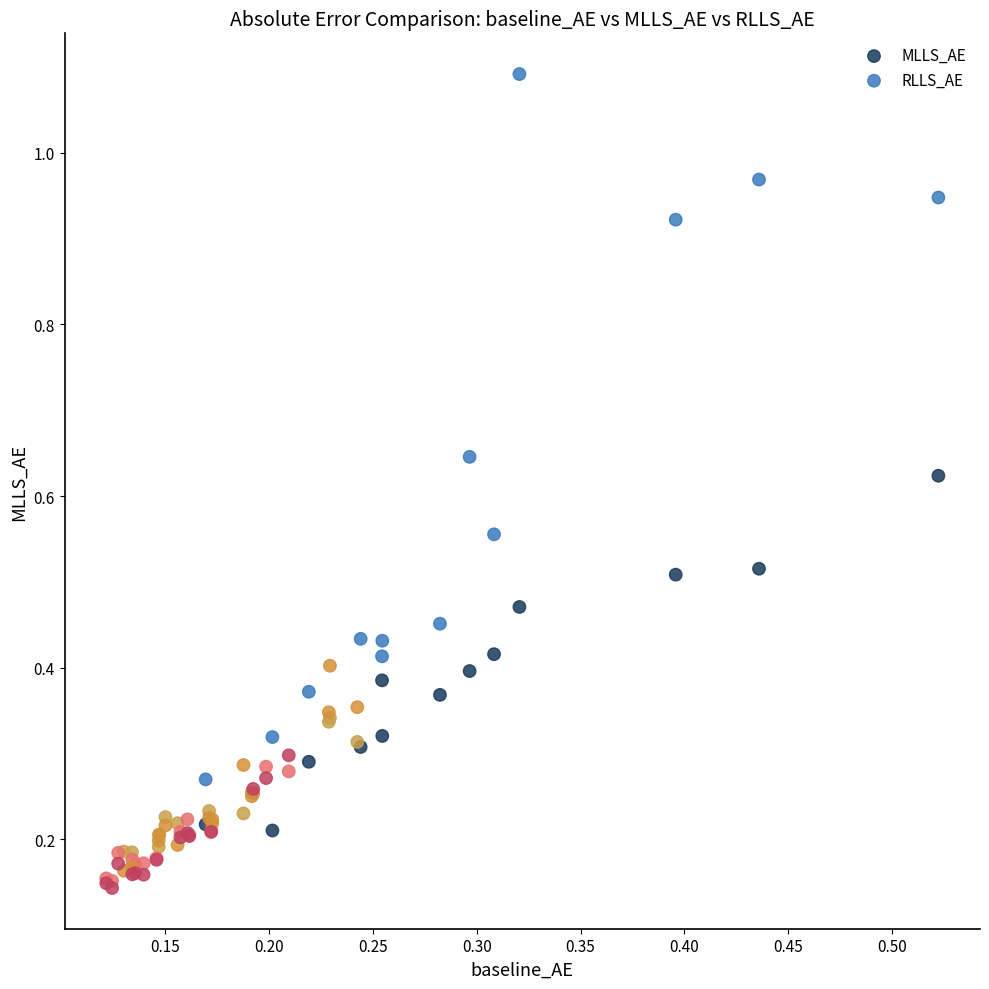

Which series has the widest spread of Y values?

RLLS_AE